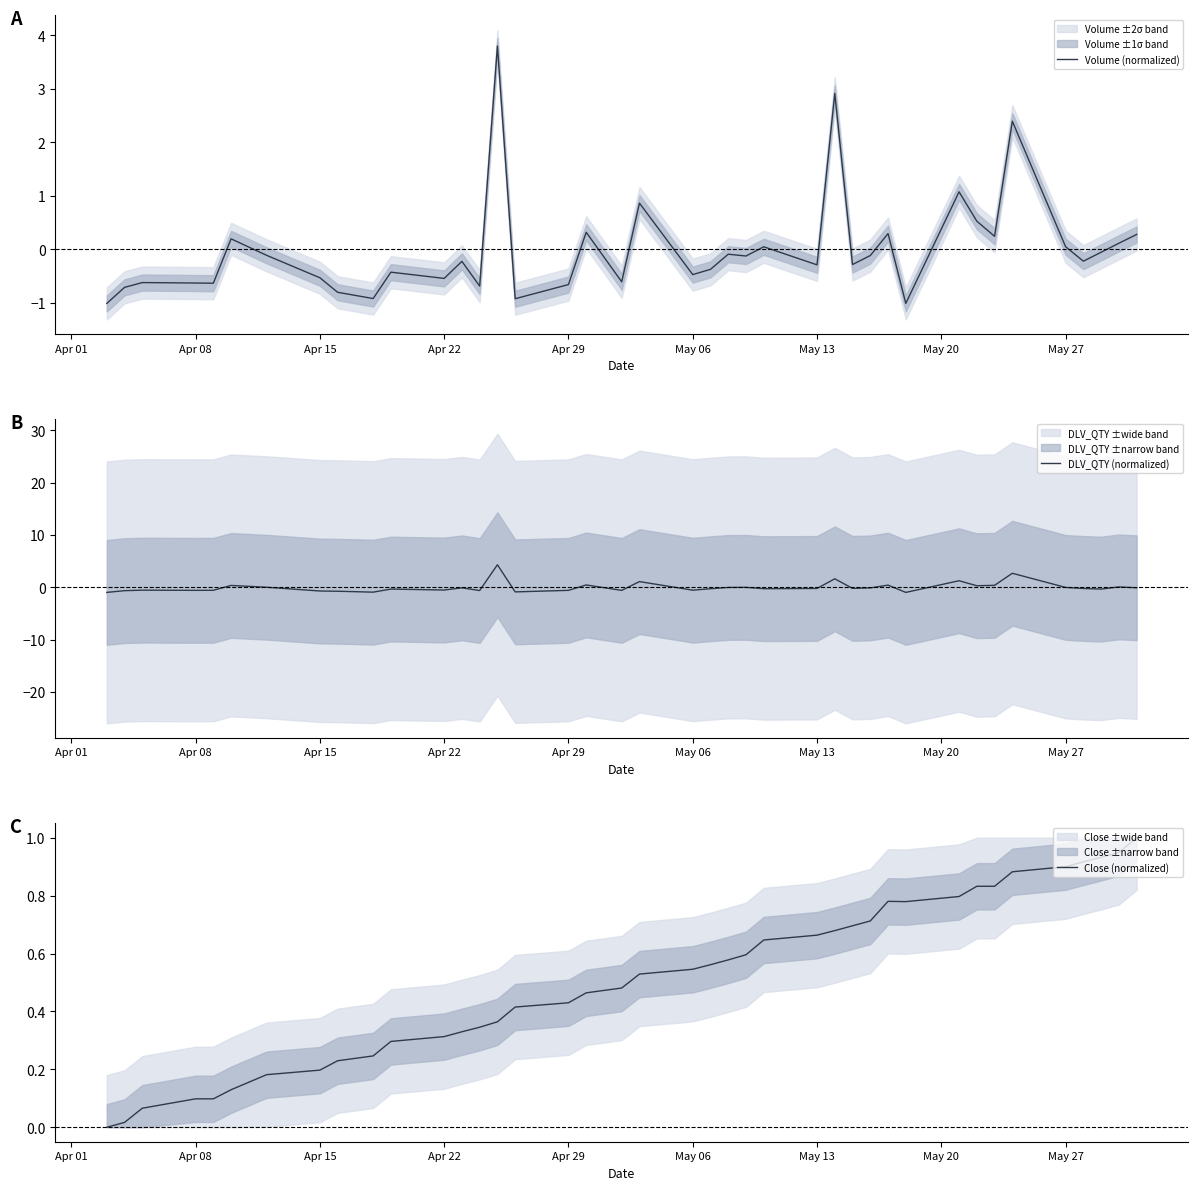

Reading right to left, list all the values displayed in this chart.

Volume (normalized): 0.3	0.1	-0.1	-0.2	0.0	2.4	0.2	0.5	1.1	-1.0	0.3	-0.1	-0.3	2.9	-0.3	0.0	-0.1	-0.1	-0.4	-0.5	0.9	-0.6	0.3	-0.7	-0.9	3.8	-0.7	-0.2	-0.5	-0.4	-0.9	-0.8	-0.5	-0.1	0.2	-0.6	-0.6	-0.6	-0.7	-1.0
DLV_QTY (normalized): -0.1	0.1	-0.3	-0.2	-0.0	2.7	0.4	0.3	1.2	-1.0	0.4	-0.1	-0.2	1.6	-0.2	-0.3	-0.0	-0.0	-0.3	-0.6	1.1	-0.6	0.4	-0.6	-0.9	4.3	-0.6	-0.1	-0.5	-0.3	-0.9	-0.8	-0.7	0.0	0.3	-0.6	-0.6	-0.6	-0.7	-1.0
Close (normalized): 1.0	0.9	0.9	0.9	0.9	0.9	0.8	0.8	0.8	0.8	0.8	0.7	0.7	0.7	0.7	0.6	0.6	0.6	0.6	0.5	0.5	0.5	0.5	0.4	0.4	0.4	0.3	0.3	0.3	0.3	0.2	0.2	0.2	0.2	0.1	0.1	0.1	0.1	0.0	0.0